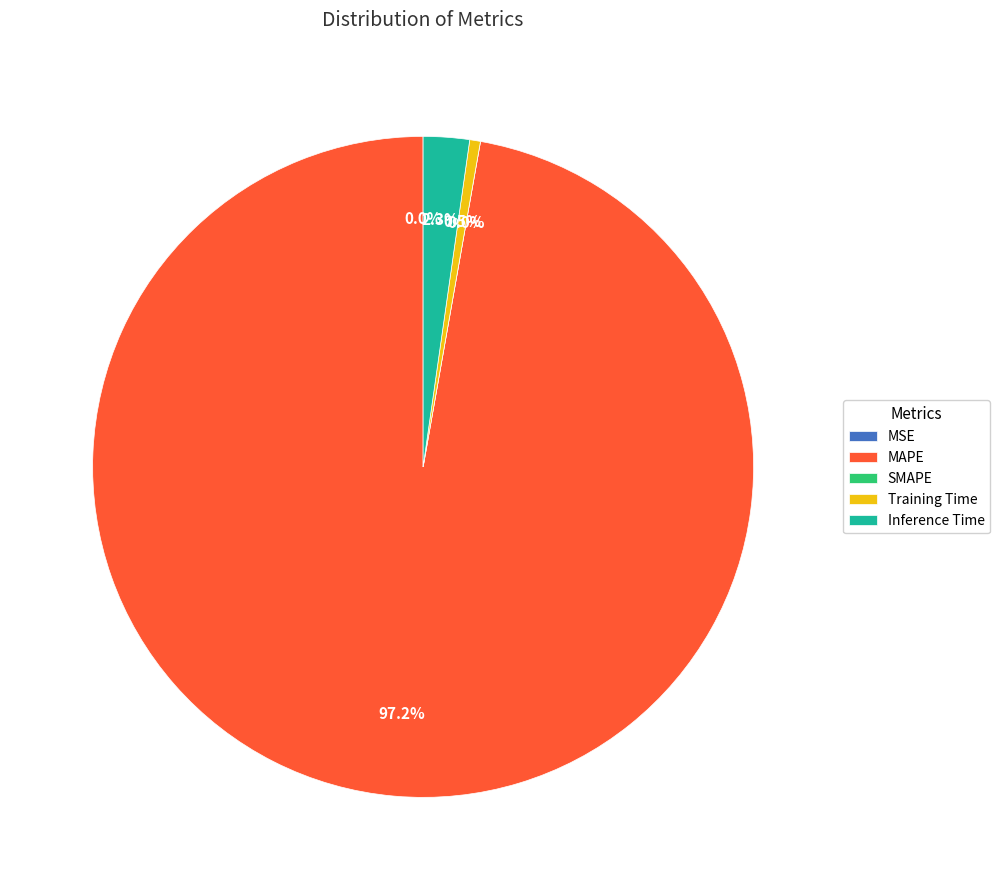

What is the smallest slice in the pie chart?

SMAPE